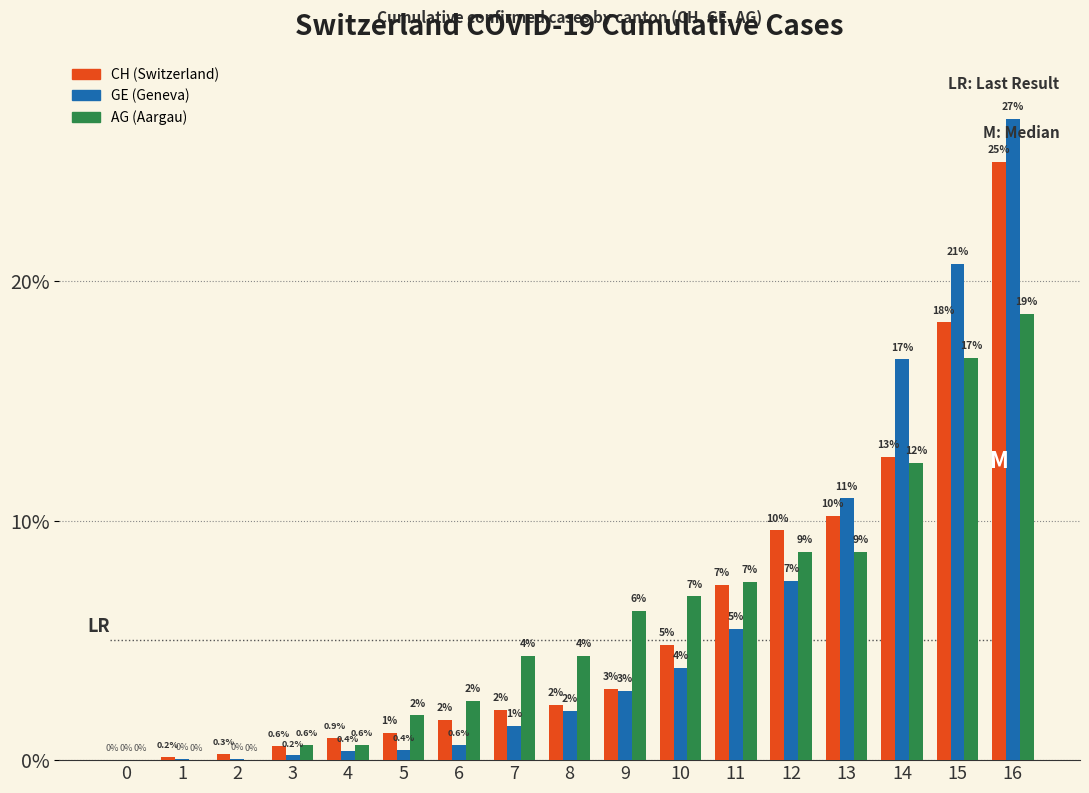

At which category is the sum across all series the highest?

16